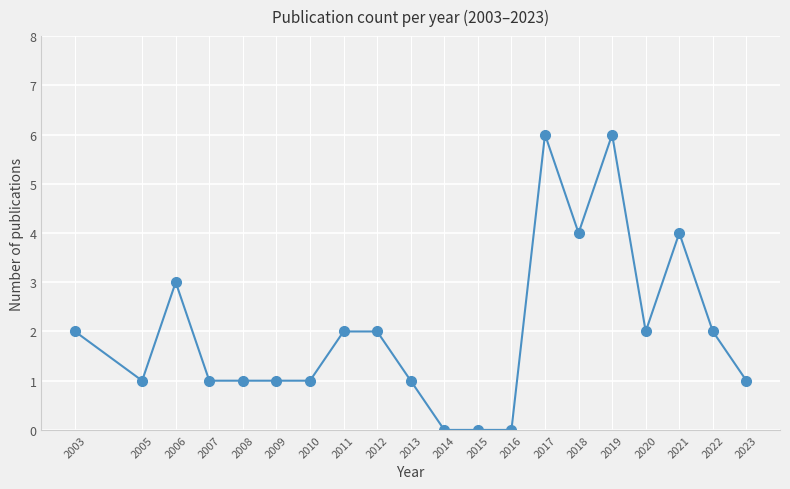

Does the chart display data point markers on the line(s)?

Yes